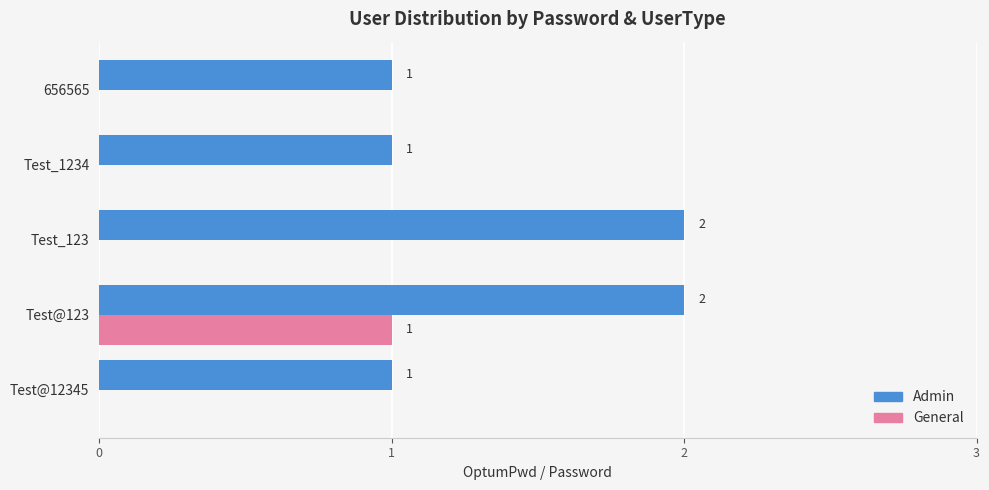

What are all the series names shown in the legend?

Admin, General